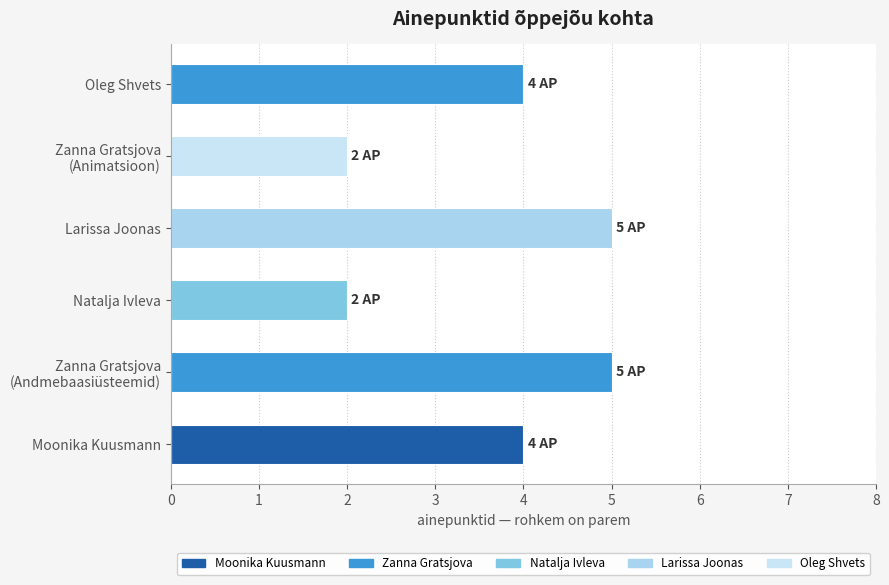

How many data points does each series have?

6